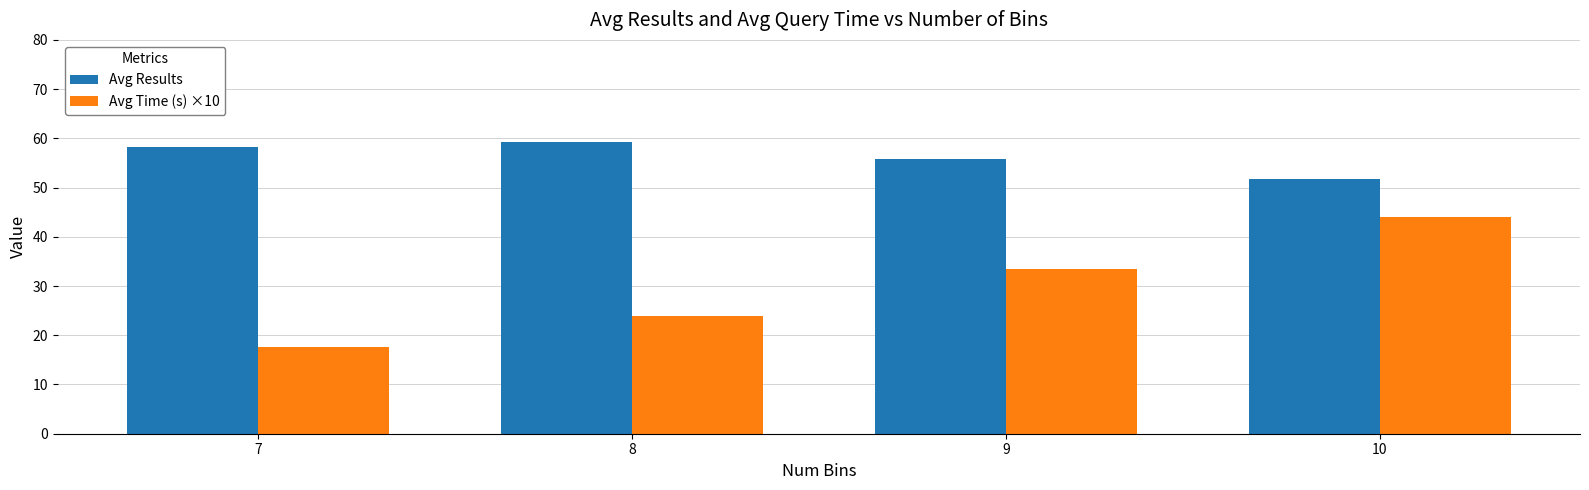

The Avg Results series shows 55.8 at 9. True or false?

True